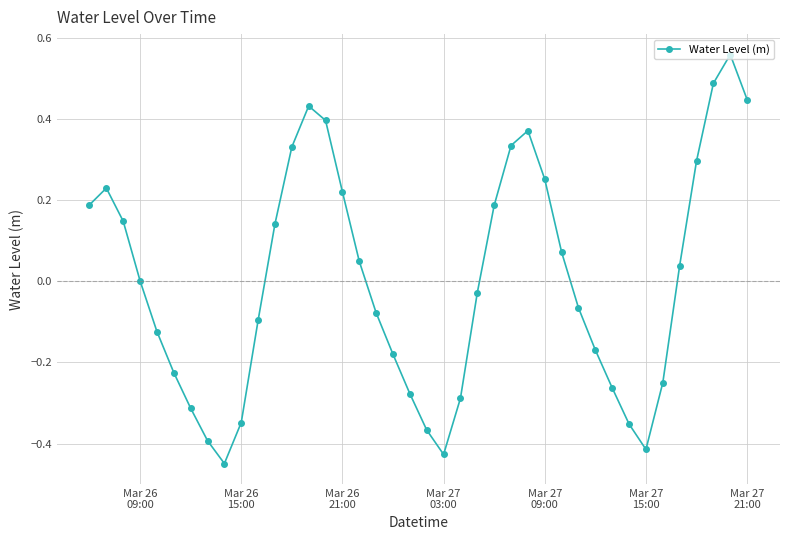

What is the difference between the second highest and minimum values?

0.9